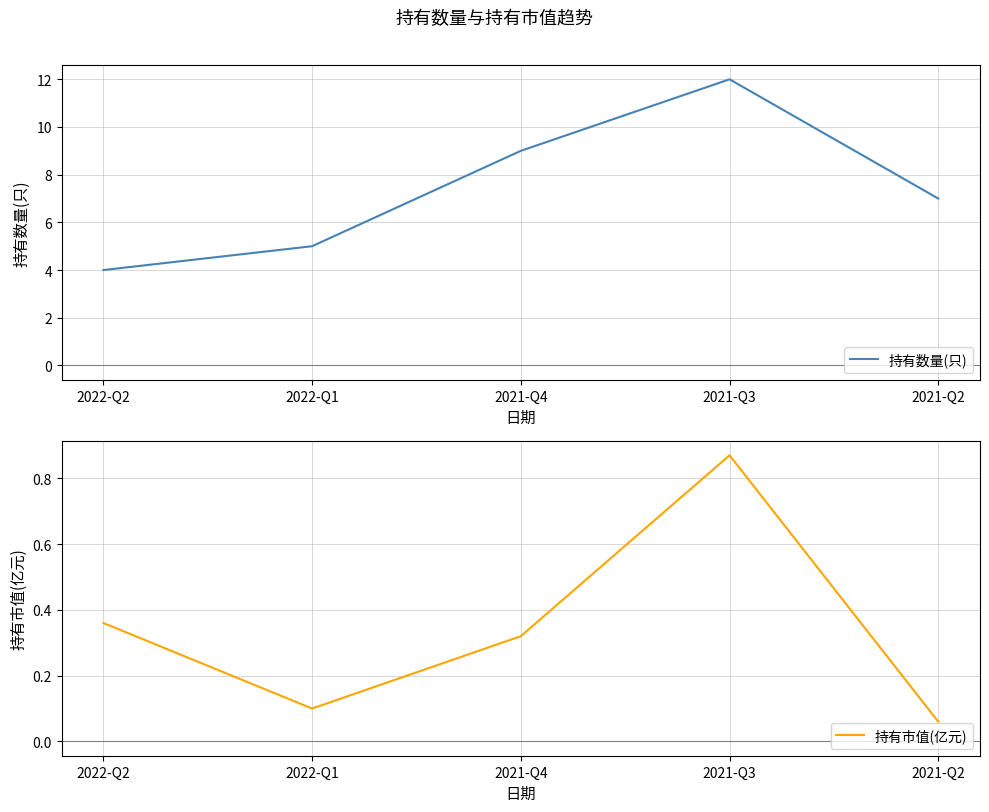

Which series has the widest spread of values?

持有数量(只)